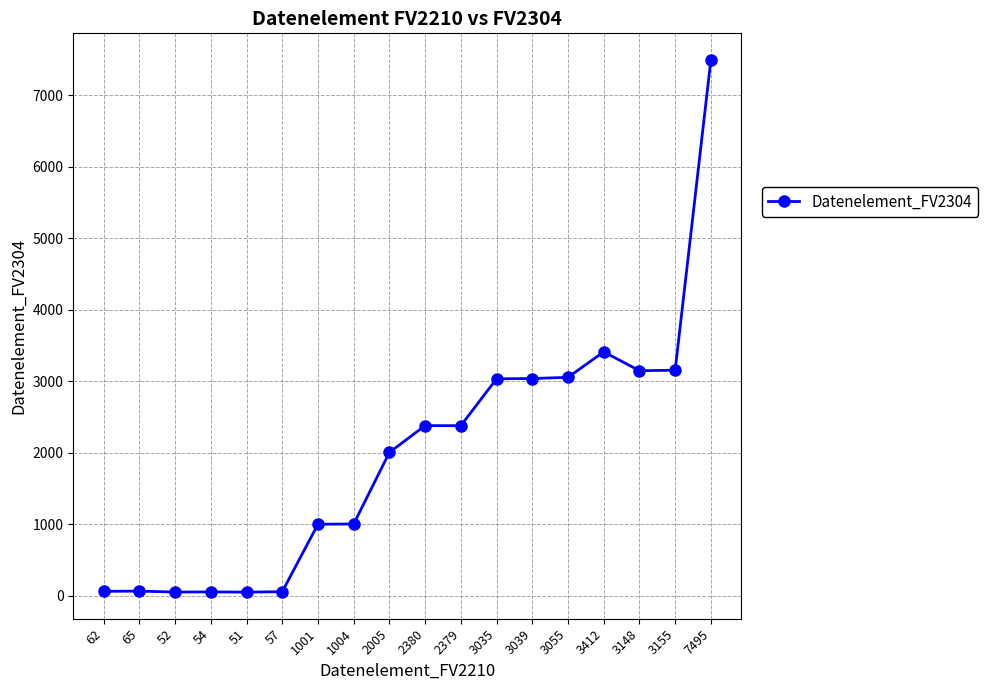

At which label is the value closest to 3773?

3412